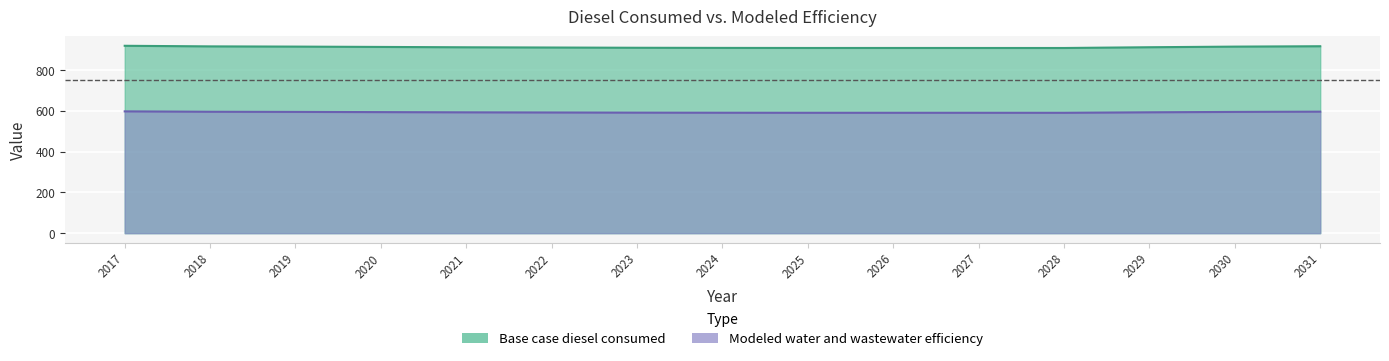

At 2024, list the series in order from smallest to largest.

Modeled water and wastewater efficiency, Base case diesel consumed